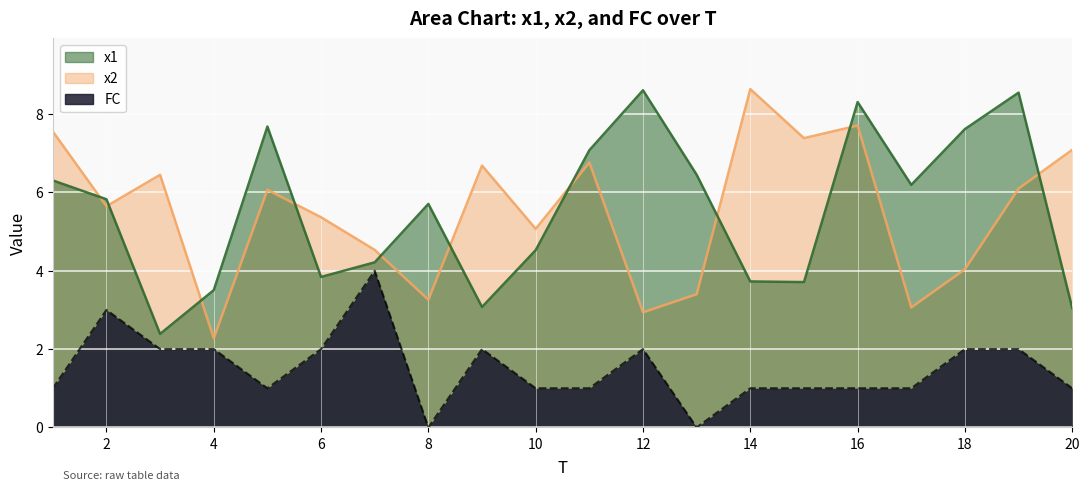

True or false: x2 has more than 2 points higher than both neighbors.

True